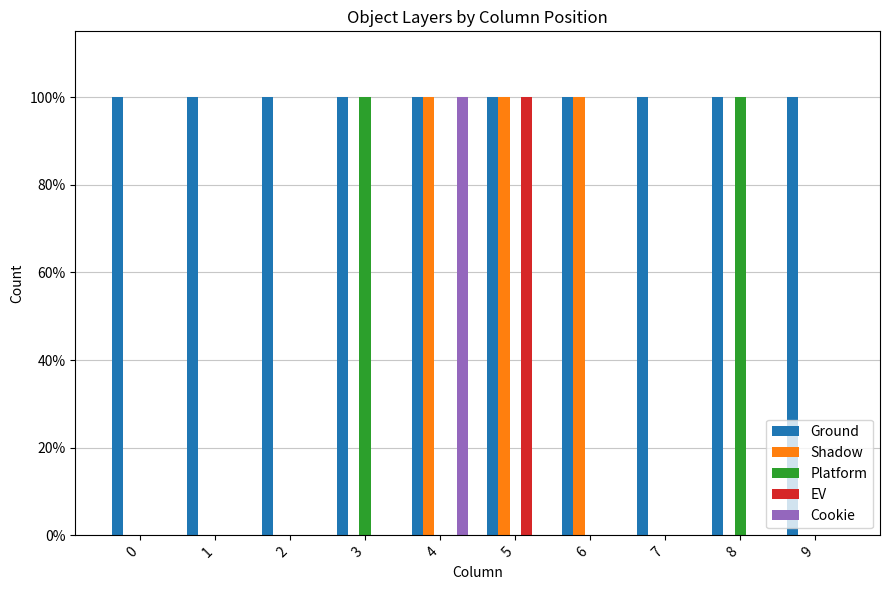

Rank the categories by Platform value from lowest to highest.

0, 1, 2, 4, 5, 6, 7, 9, 3, 8